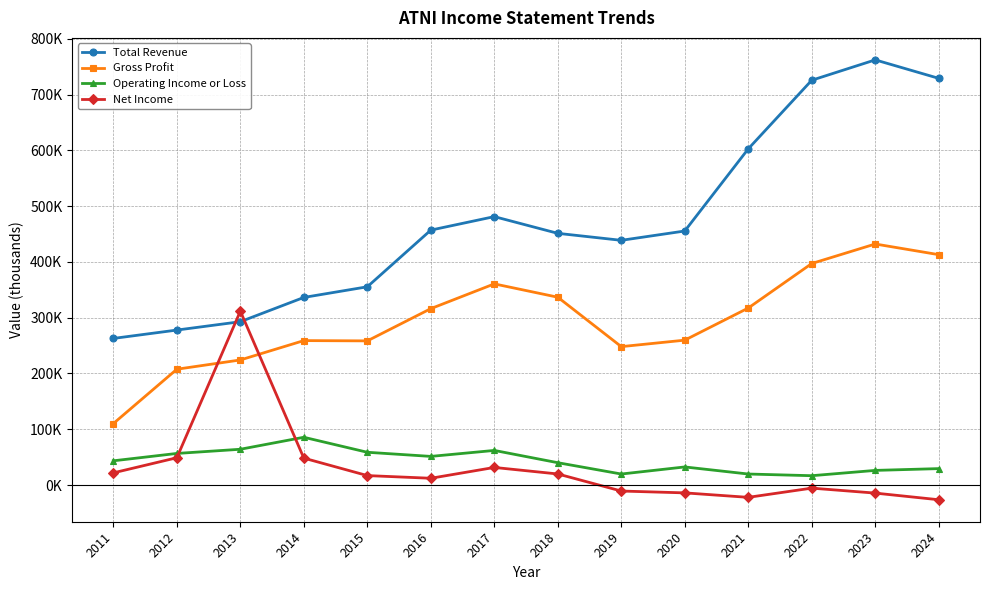

At which category does Operating Income or Loss reach its first local valley?

2016